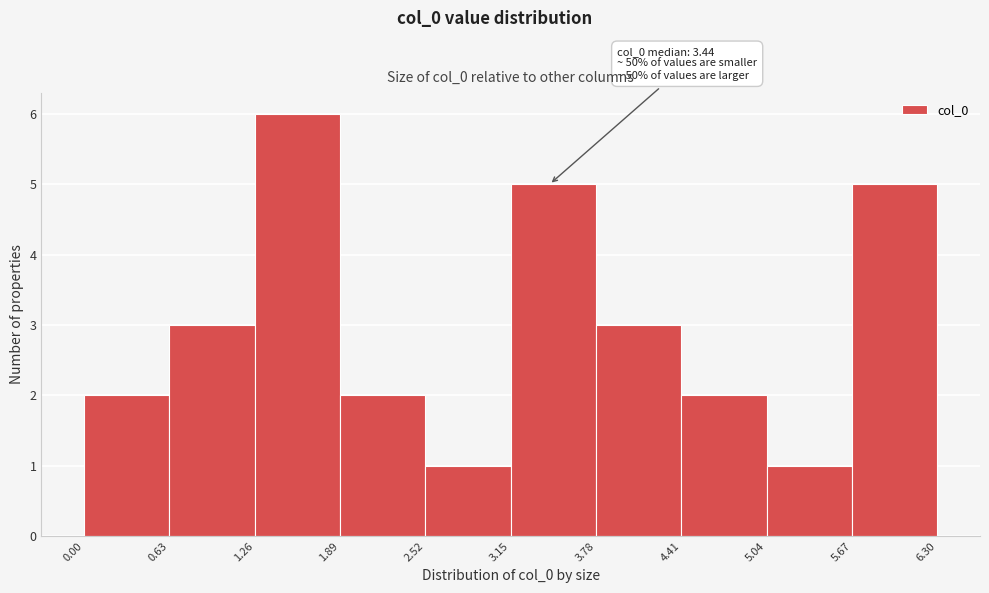

Over which range of the x-axis is the bar tallest?

1.26 to 1.89